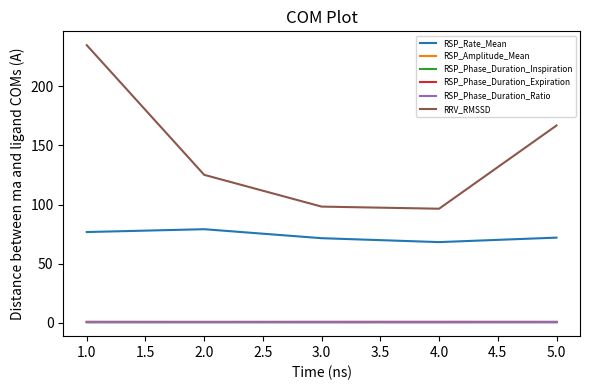

Which series has the largest total across all categories?

RRV_RMSSD